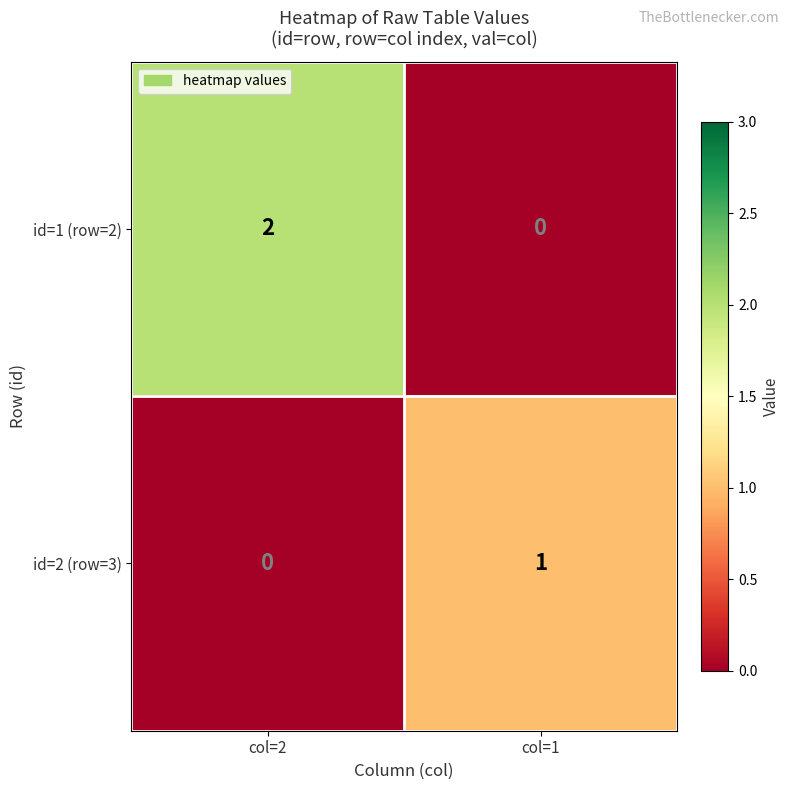

At which category is the sum across all series the highest?

col=2